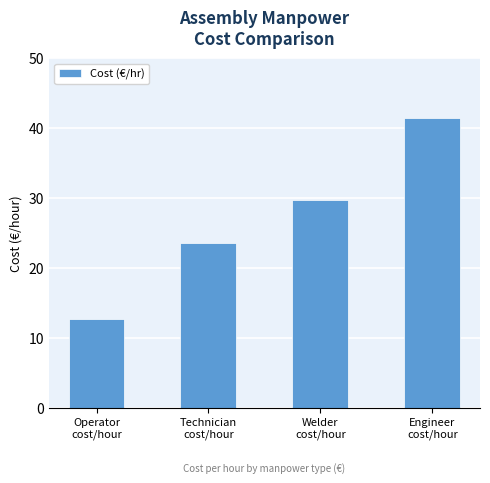

Does the chart contain any negative values?

No